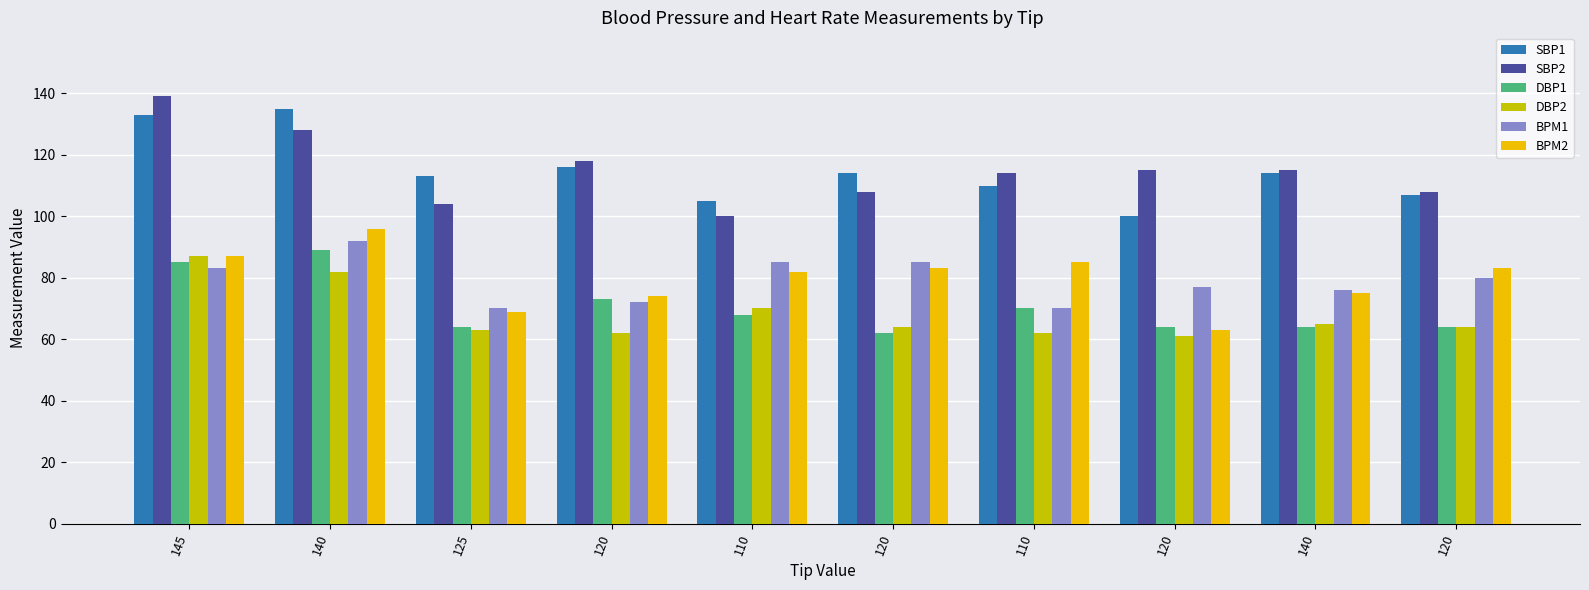

What is the maximum value shown in the chart?

139